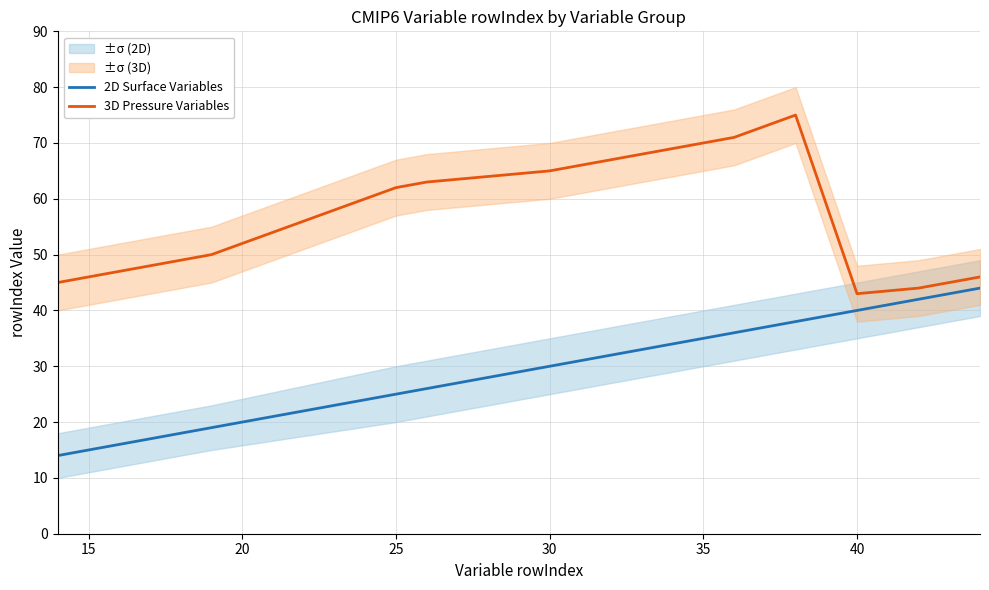

Where is 3D Pressure Variables nearest to the value 59?

25